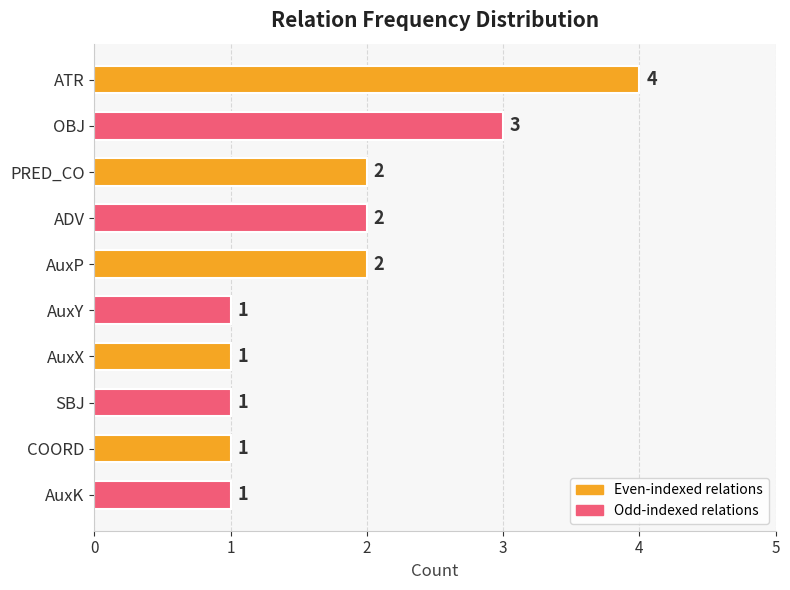

How many values are between 1 and 2?

8